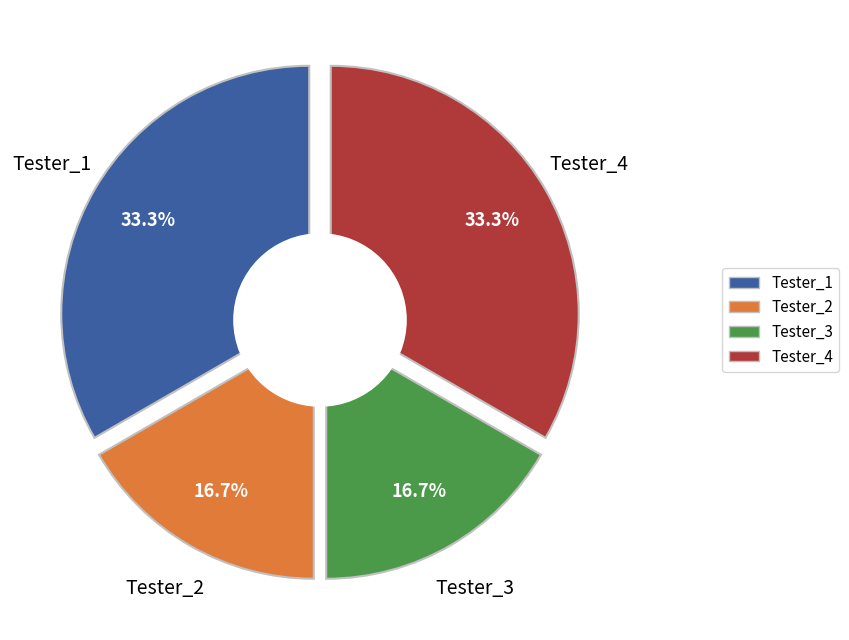

Rank the categories by value from lowest to highest.

Tester_2, Tester_3, Tester_1, Tester_4